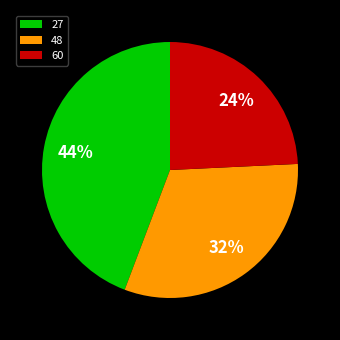

To the nearest percent, what percentage of the pie is 27?

44%